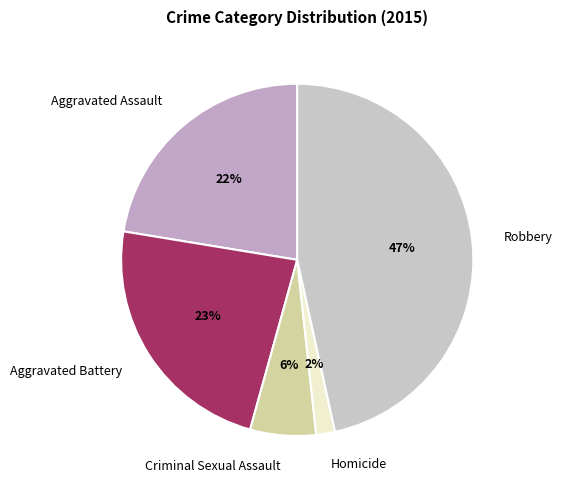

Which category has the biggest portion of the pie?

Robbery